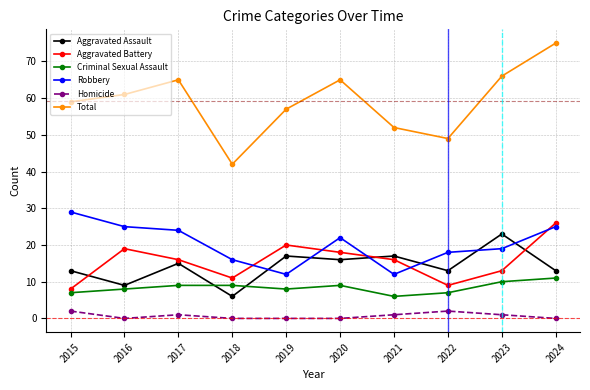

Reading left to right, list all the values displayed in this chart.

Aggravated Assault: 2015=13	2016=9	2017=15	2018=6	2019=17	2020=16	2021=17	2022=13	2023=23	2024=13
Aggravated Battery: 2015=8	2016=19	2017=16	2018=11	2019=20	2020=18	2021=16	2022=9	2023=13	2024=26
Criminal Sexual Assault: 2015=7	2016=8	2017=9	2018=9	2019=8	2020=9	2021=6	2022=7	2023=10	2024=11
Robbery: 2015=29	2016=25	2017=24	2018=16	2019=12	2020=22	2021=12	2022=18	2023=19	2024=25
Homicide: 2015=2	2016=0	2017=1	2018=0	2019=0	2020=0	2021=1	2022=2	2023=1	2024=0
Total: 2015=59	2016=61	2017=65	2018=42	2019=57	2020=65	2021=52	2022=49	2023=66	2024=75